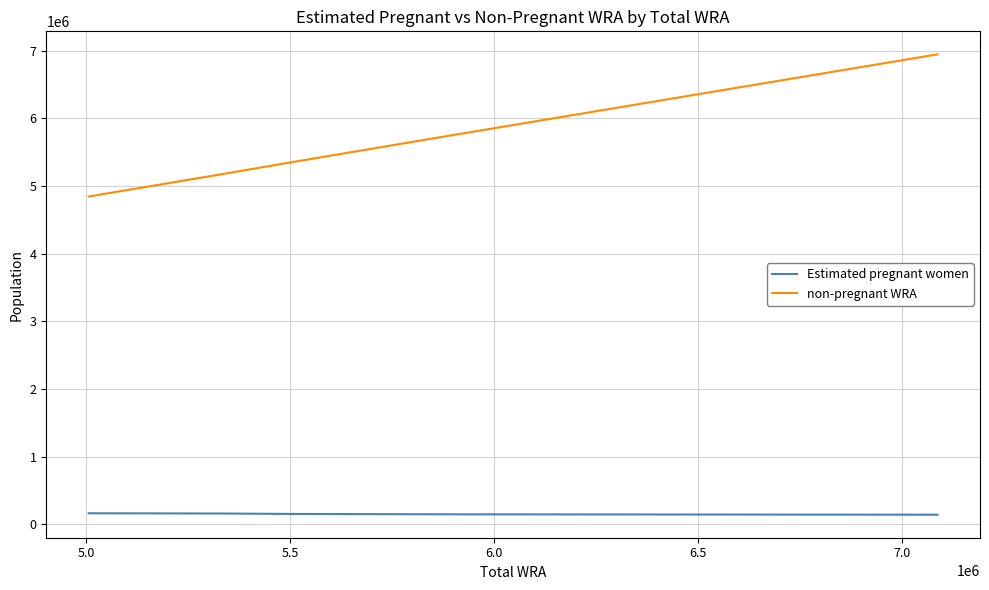

List the series in order of their overall mean, lowest first.

Estimated pregnant women, non-pregnant WRA